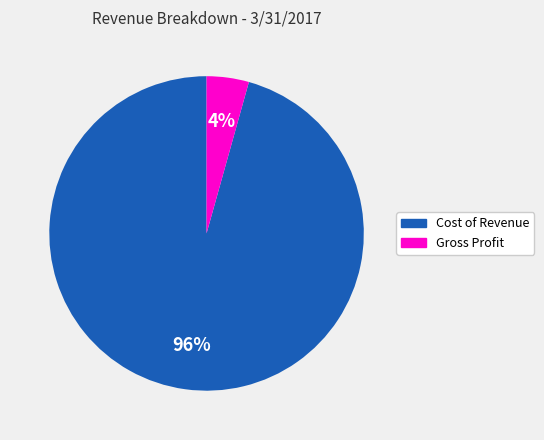

Which category has the biggest portion of the pie?

Cost of Revenue